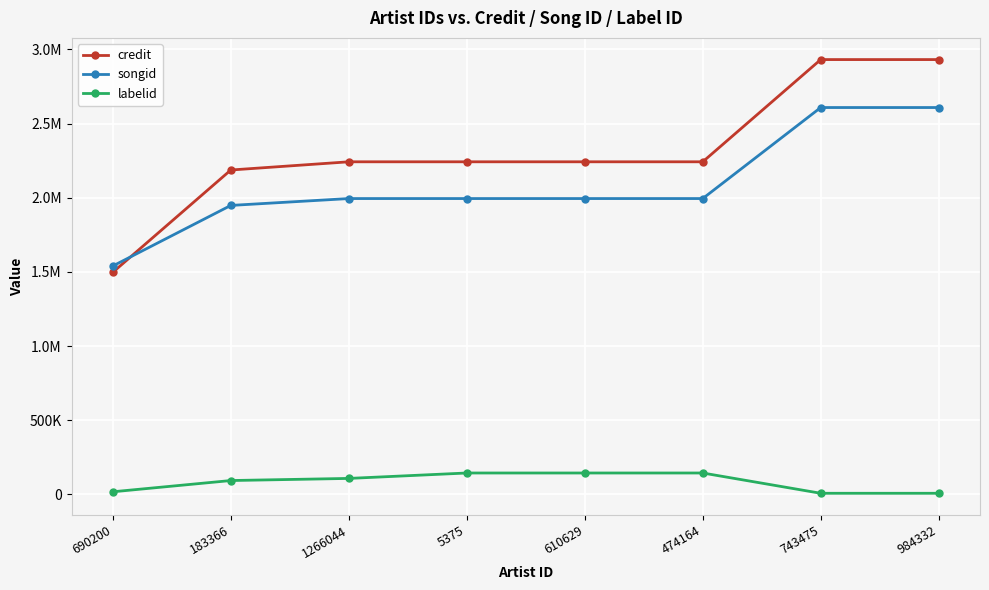

Is this an area chart (filled region under the line)?

No